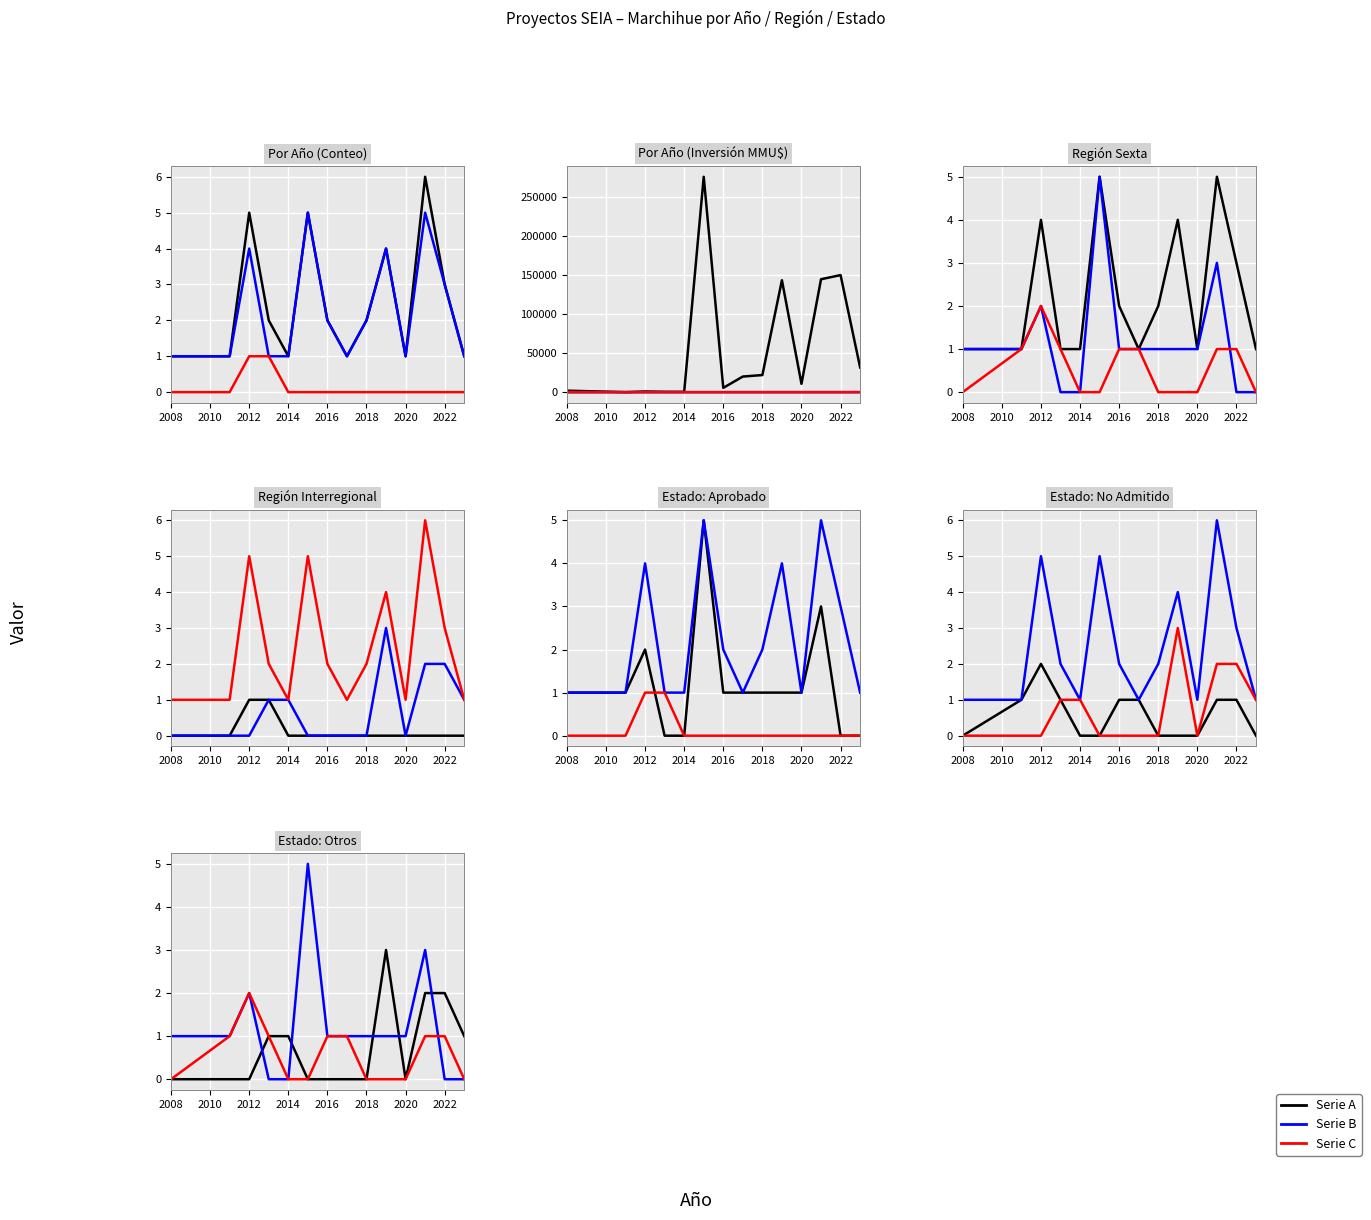

How many data points in Serie C are above 1?

1